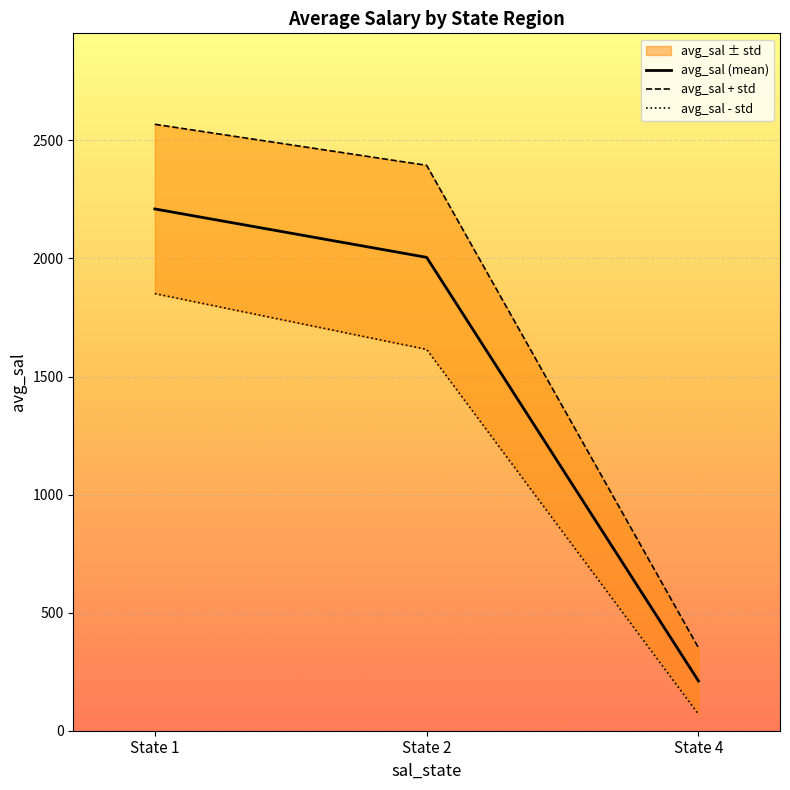

True or false: avg_sal + std has a value of 540.9 at State 4.

False